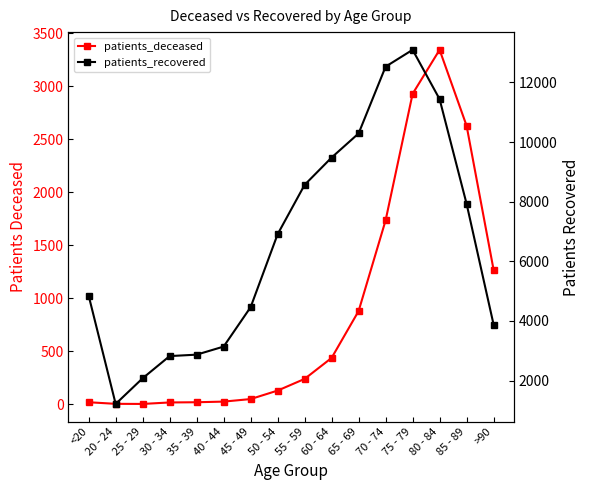

Reading right to left, transcribe all the data shown in this chart.

patients_deceased: 1268	2626	3342	2927	1734	879	437	239	129	49	25	19	17	3	4	19
patients_recovered: 3878	7927	11438	13092	12527	10288	9479	8563	6907	4461	3139	2868	2820	2076	1215	4846